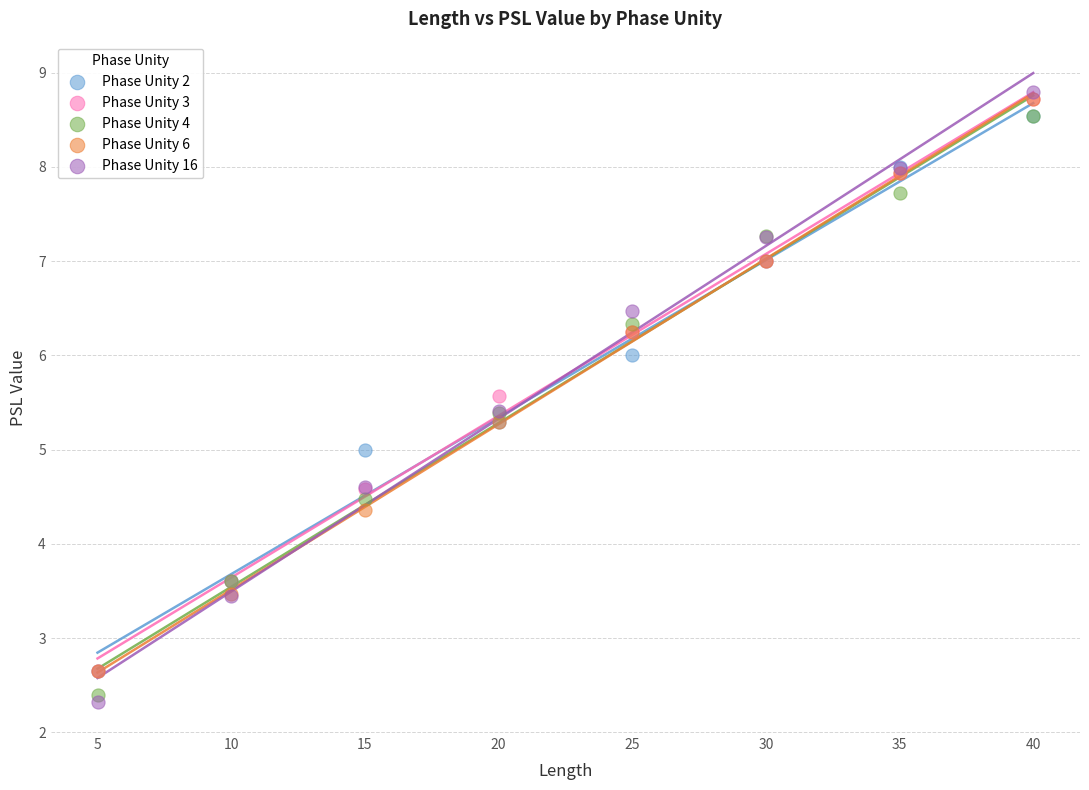

What are all the series names shown in the legend?

Phase Unity 2, Phase Unity 3, Phase Unity 4, Phase Unity 6, Phase Unity 16